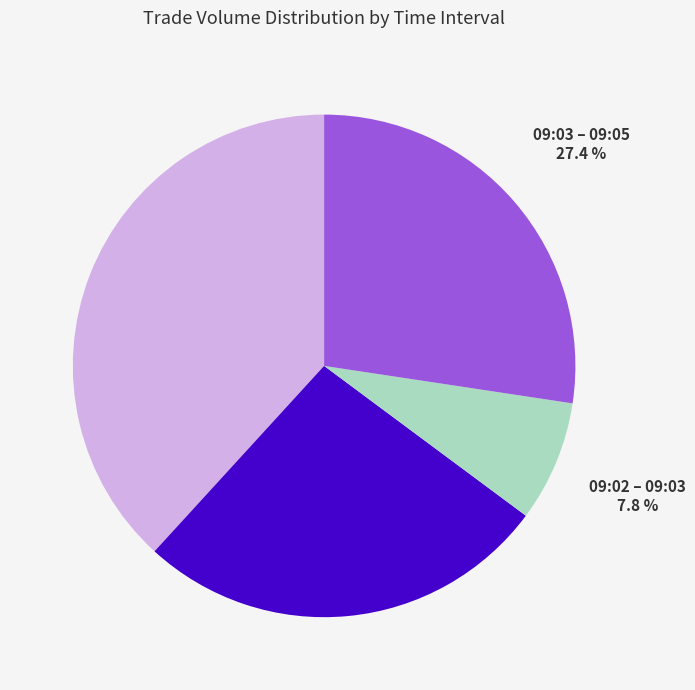

Count the number of slices in the pie.

4